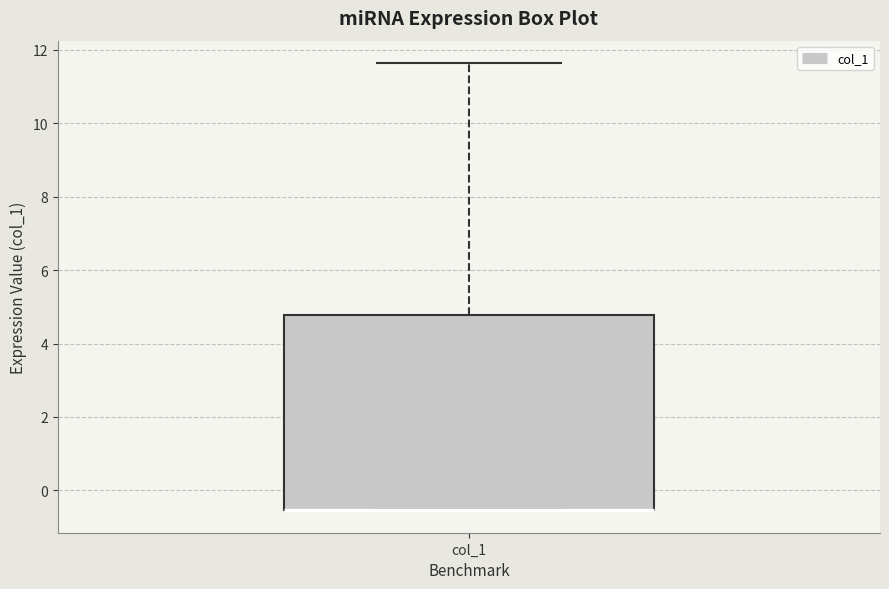

Transcribe this box plot: give where the median line is, the range the box spans, and where the two whiskers end, as read against the y-axis. The values are not printed on the chart, so give them approximately, as read against the axis.

median -0.6 (drawn on the box's lower edge), box -0.6 to 4.8, whiskers -0.6 to 11.6